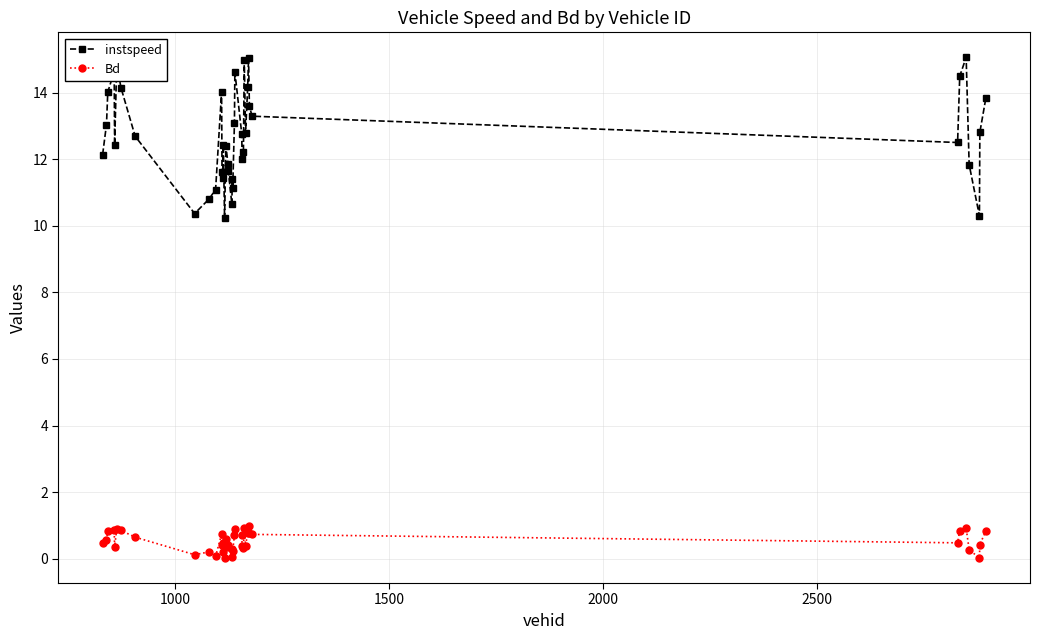

Rank the series by their average value, from lowest to highest.

Bd, instspeed